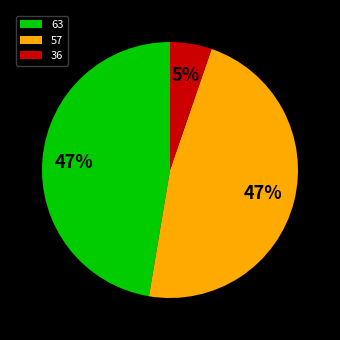

Which has a higher value, 36 or 63?

63